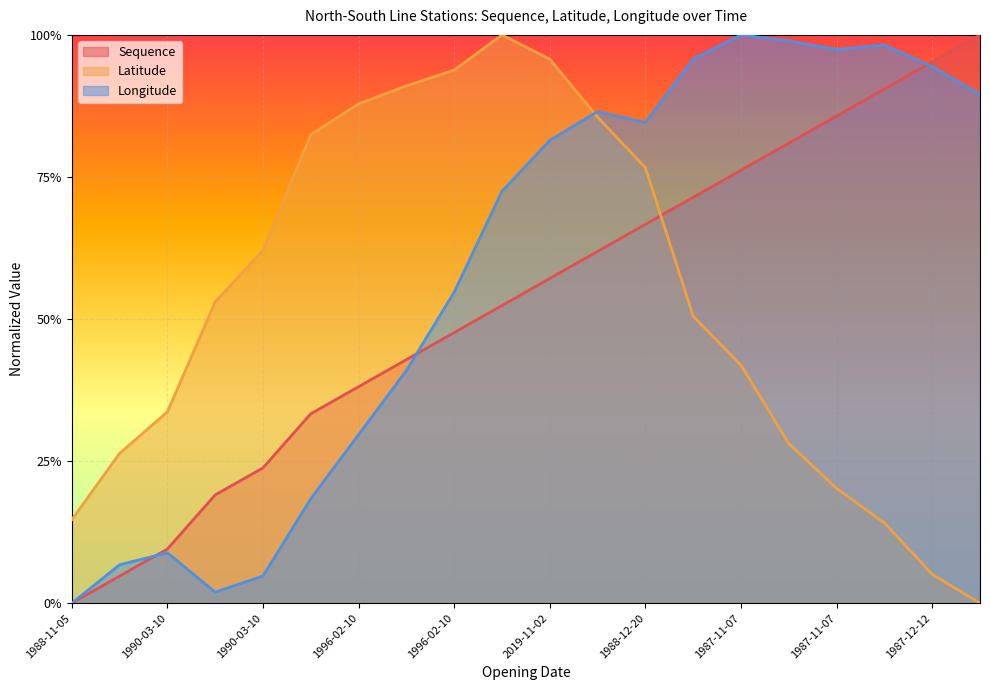

Where do Longitude and Latitude first cross each other?

2019-11-02 and 1988-12-20